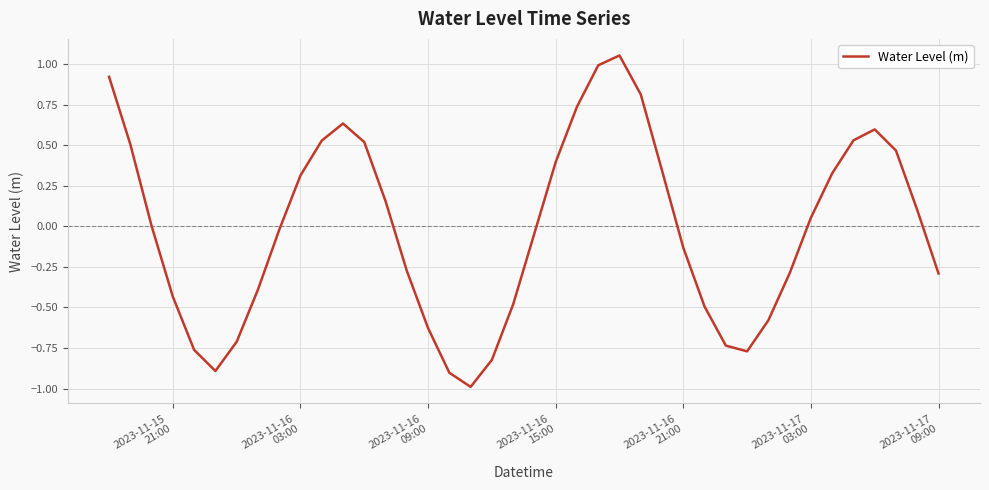

What is the difference between the maximum and minimum values?

2.0